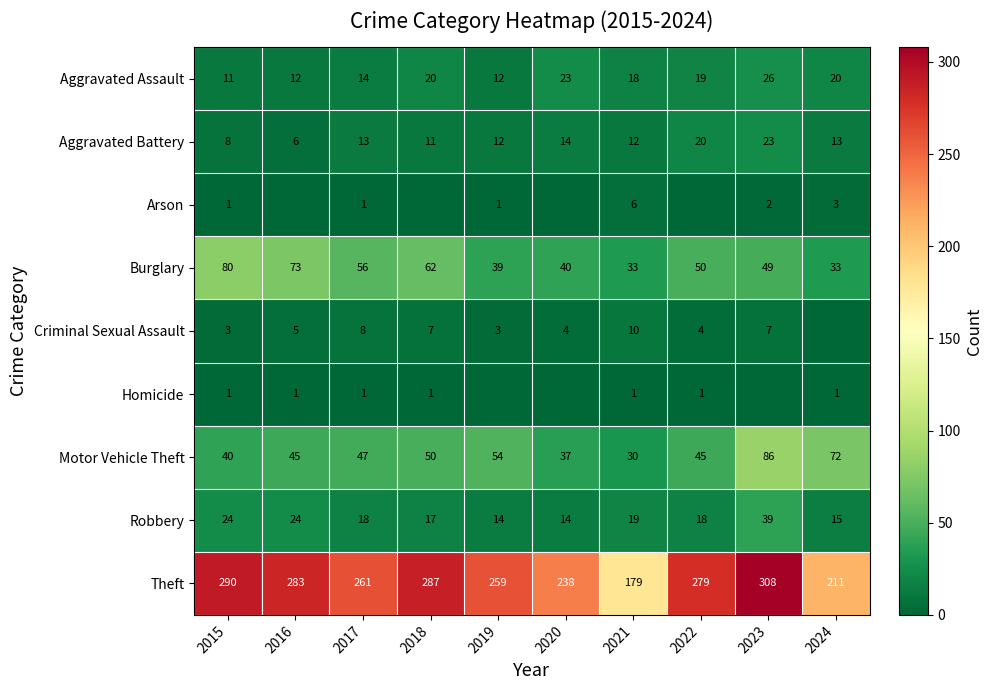

List the labels in order of Theft value, largest first.

2023, 2015, 2018, 2016, 2022, 2017, 2019, 2020, 2024, 2021